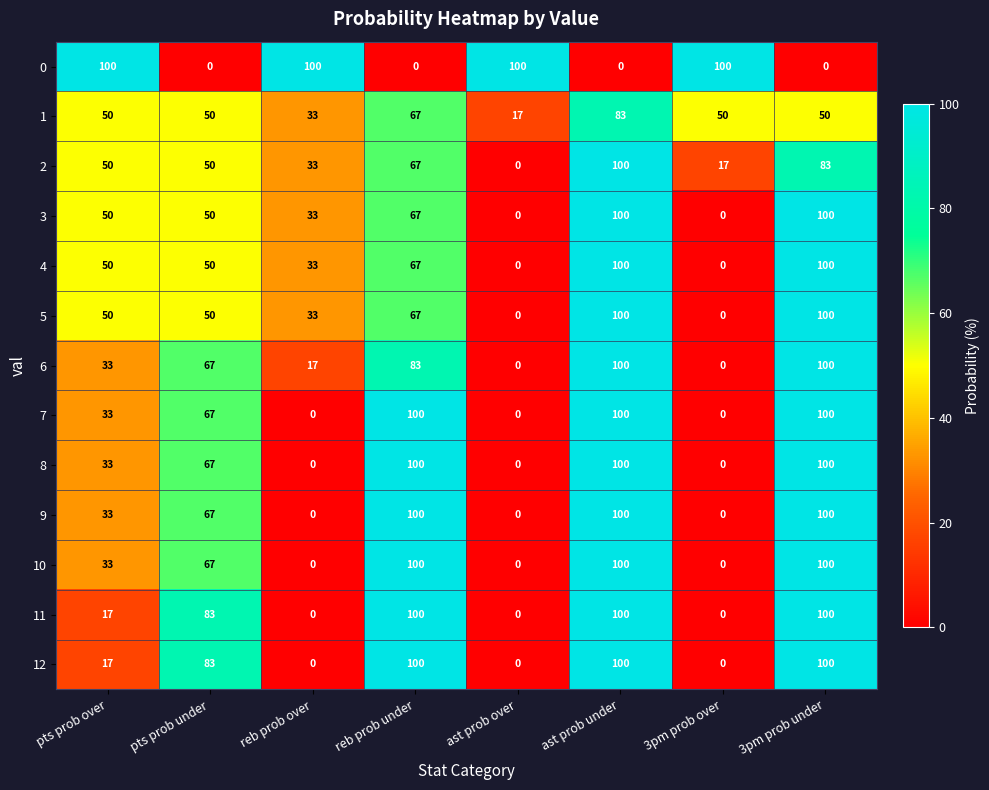

At which category is the sum across all series the highest?

ast prob under